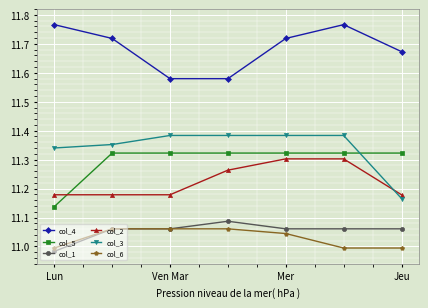

True or false: col_6 and col_3 cross at least once.

False